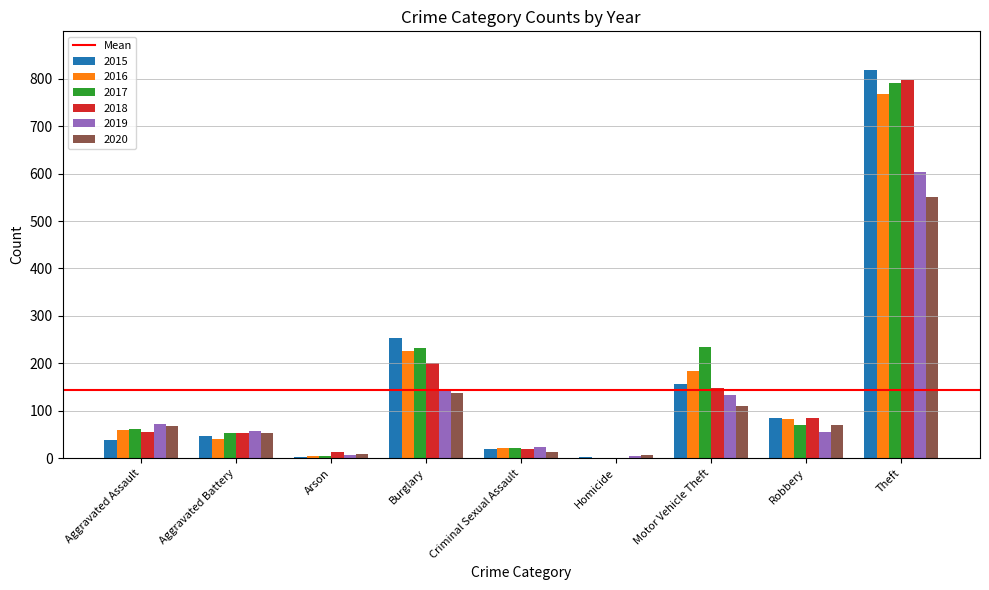

Which category has the highest value across all series?

Theft